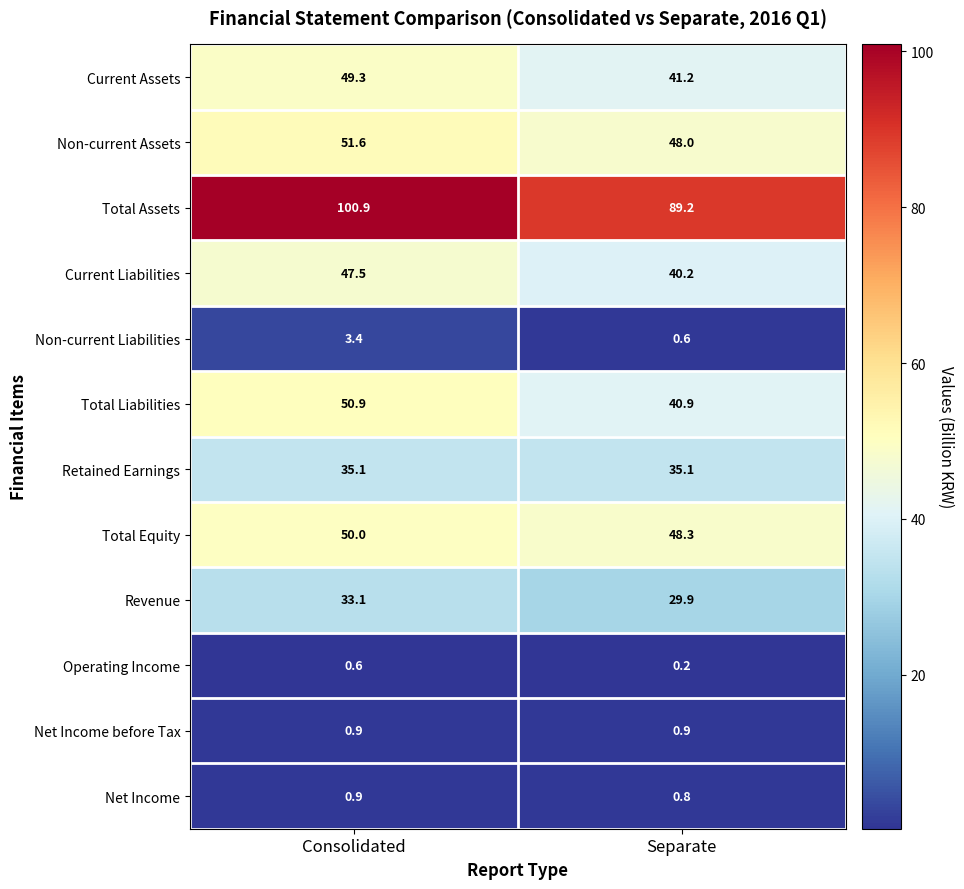

Count the number of categories in the chart.

2